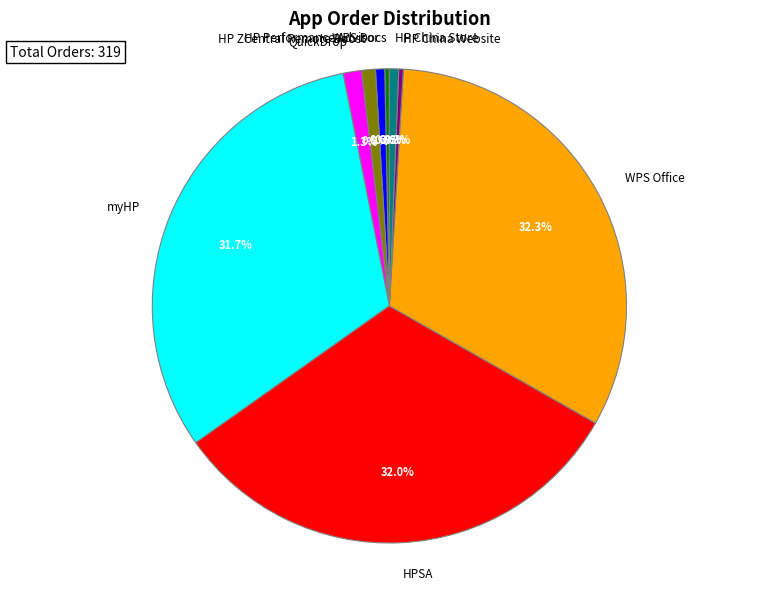

Count the number of slices in the pie.

9